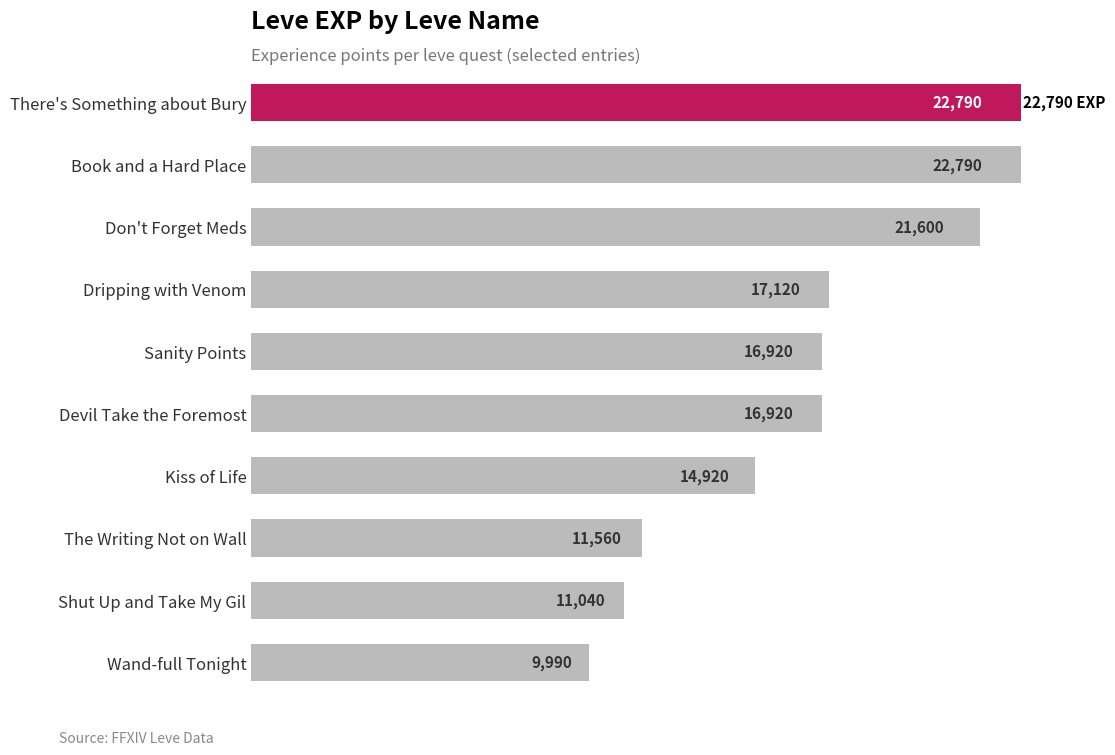

What is the minimum value shown in the chart?

9990